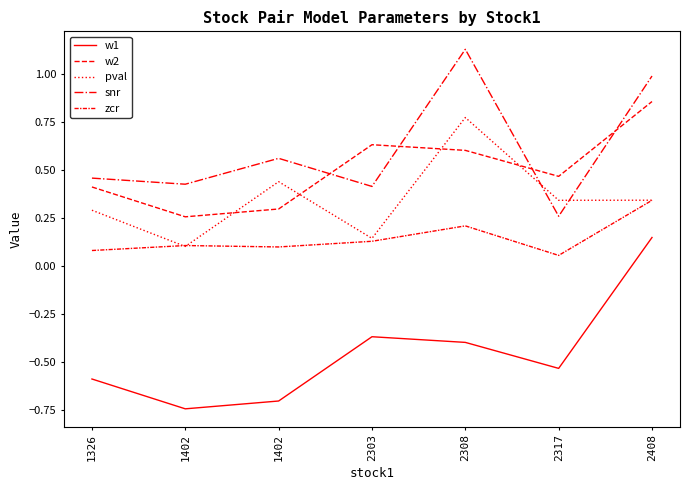

Does the chart have visible grid lines?

No